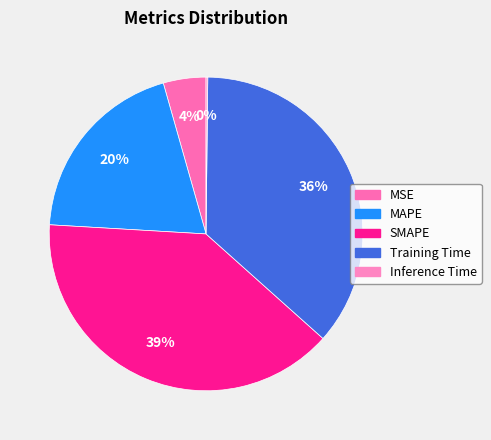

What percentage is the Training Time slice, to the nearest percent?

36%